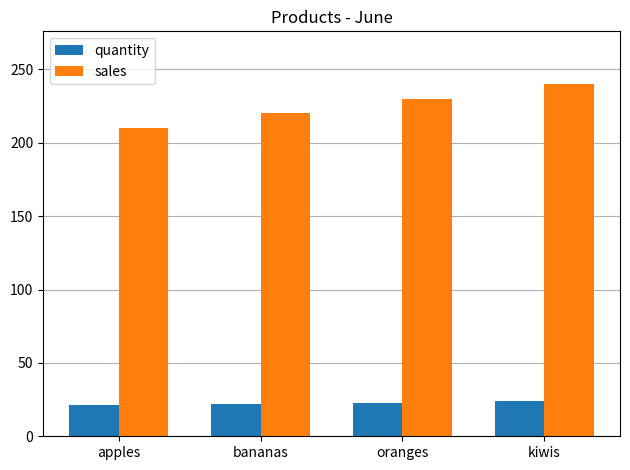

What is the label of the 1st bar from the right?

kiwis